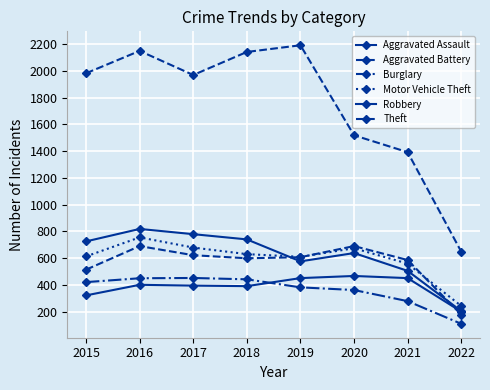

Between 2015 and 2017, which series saw the biggest shift?

Aggravated Battery